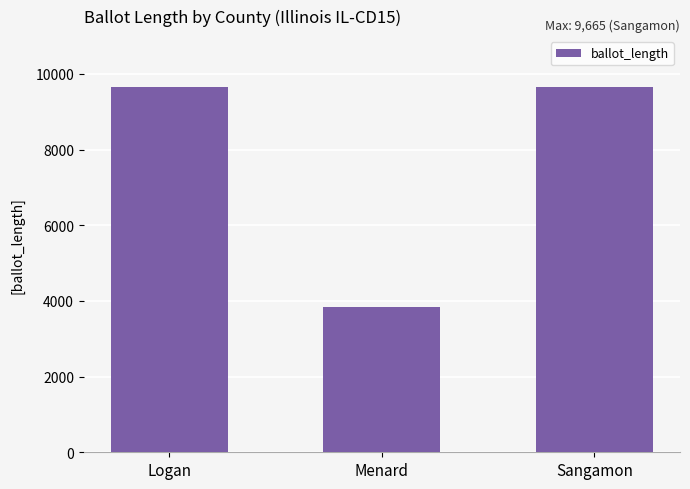

What is the change in value from Menard to Sangamon?

+5832